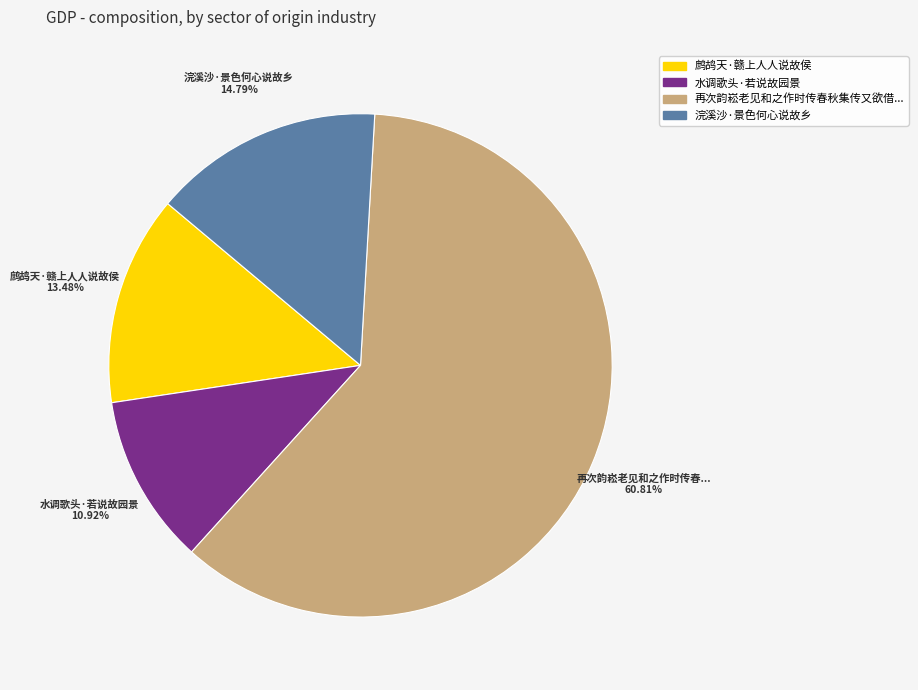

Does any single category account for the majority?

Yes